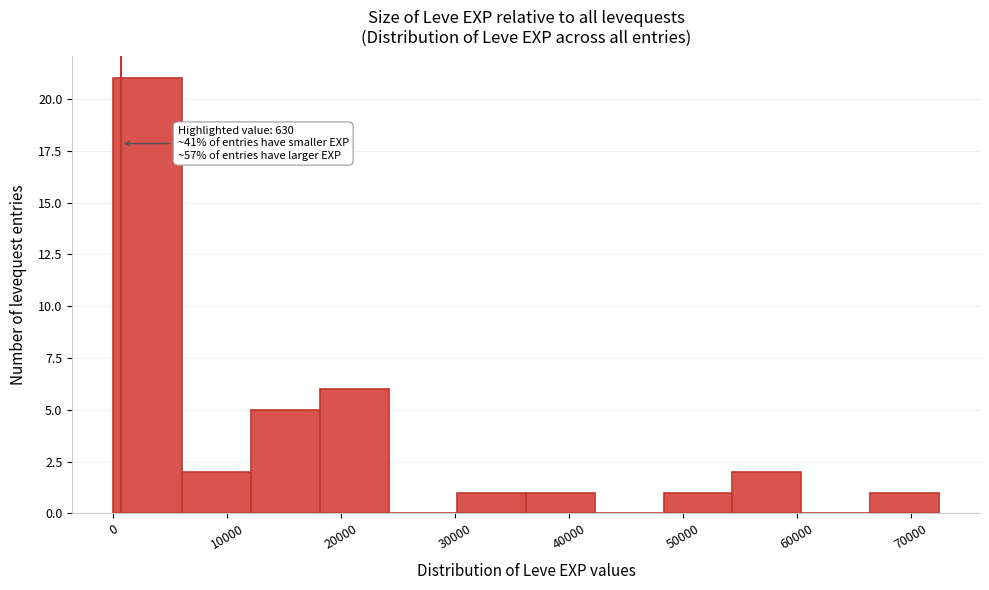

Which range on the x-axis has the tallest bar?

0 to 6000